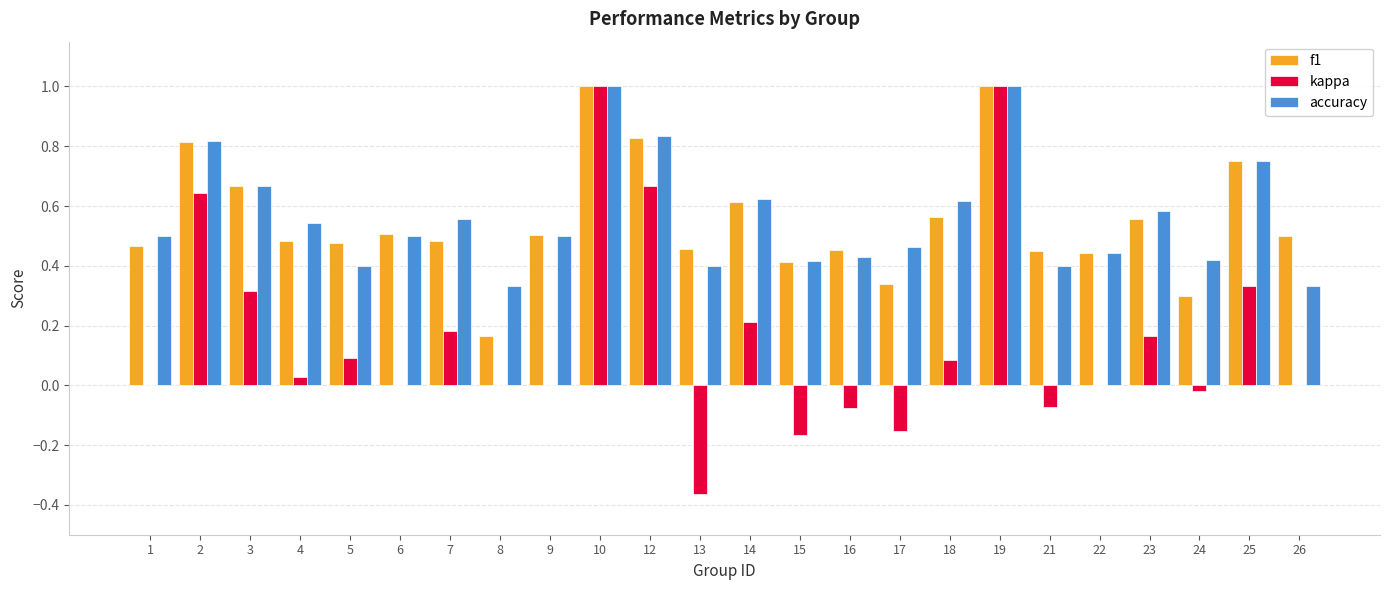

Is it true that kappa equals -0.8 at 22?

False